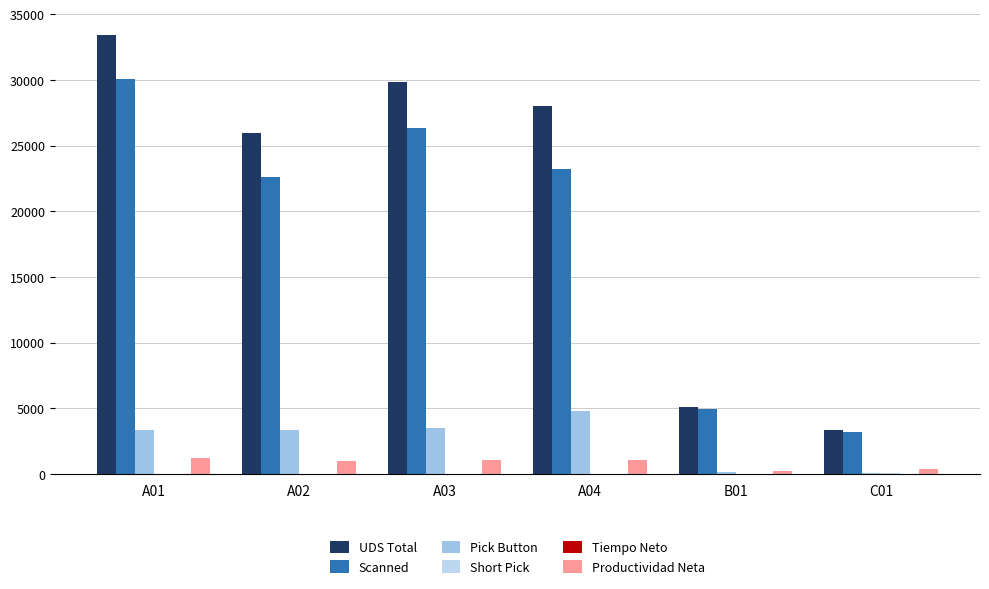

How many categories are shown in the chart?

6